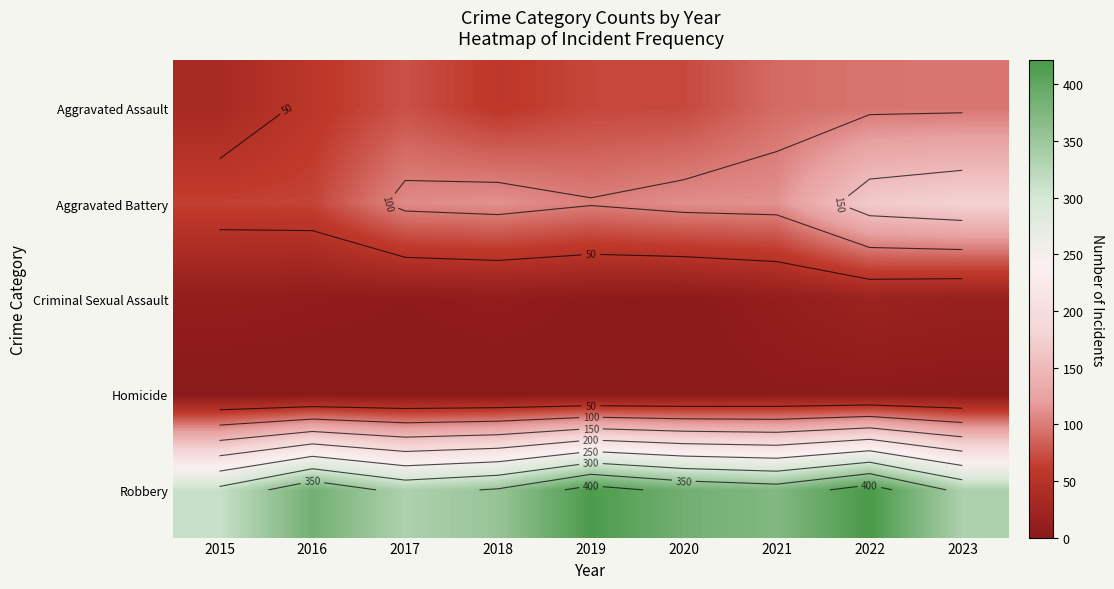

Count the number of categories in the chart.

9